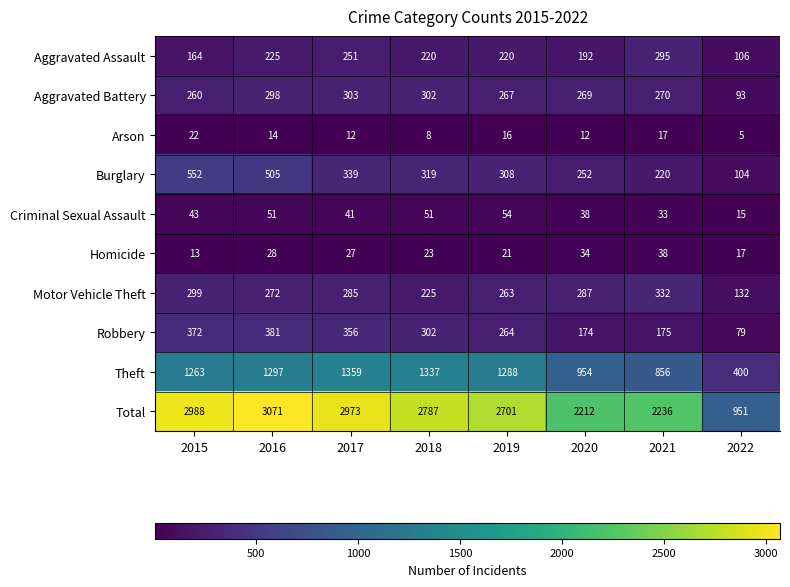

Which series has the largest total across all categories?

Total